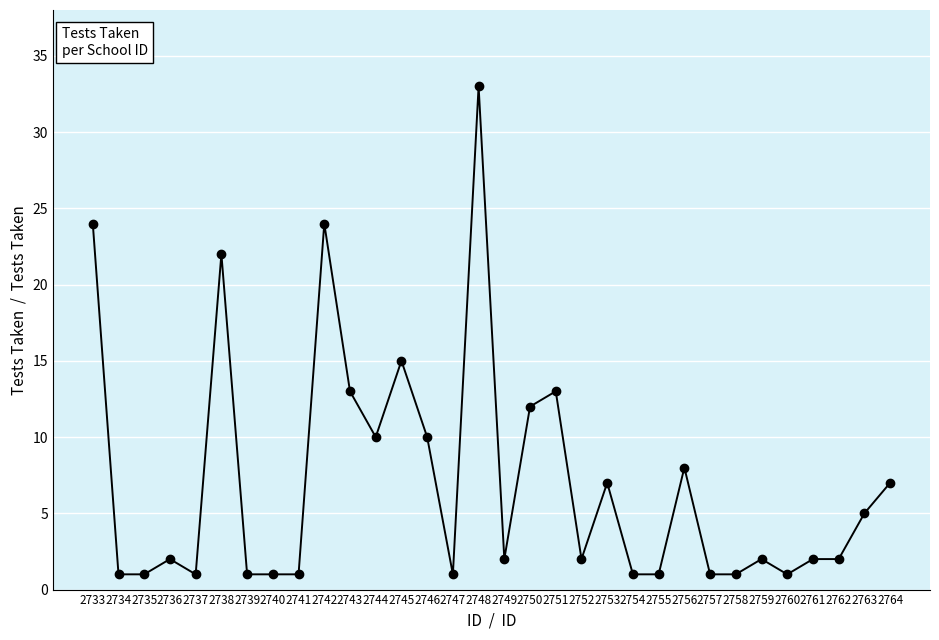

What is the change in value from 2741 to 2745?

+14